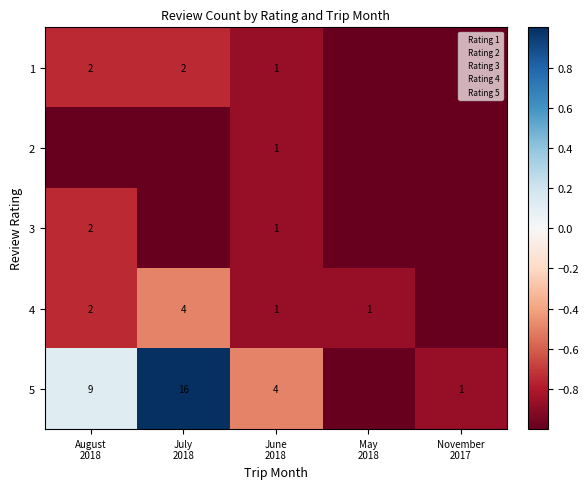

What is the smallest value displayed?

-1.0